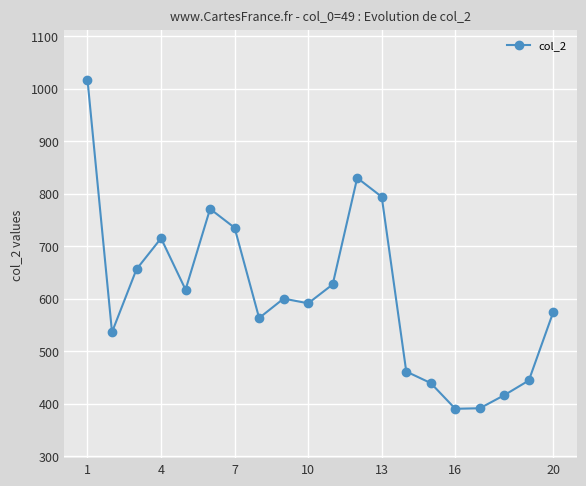

True or false: the data has more than 2 interior local peaks.

True